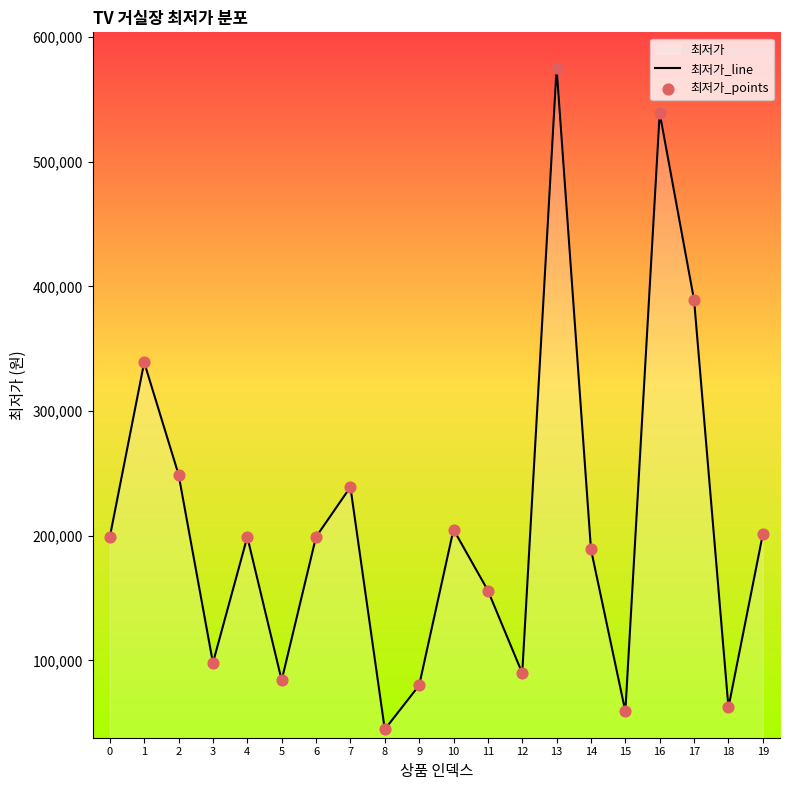

Is it true that the value at 15 is 59000?

True